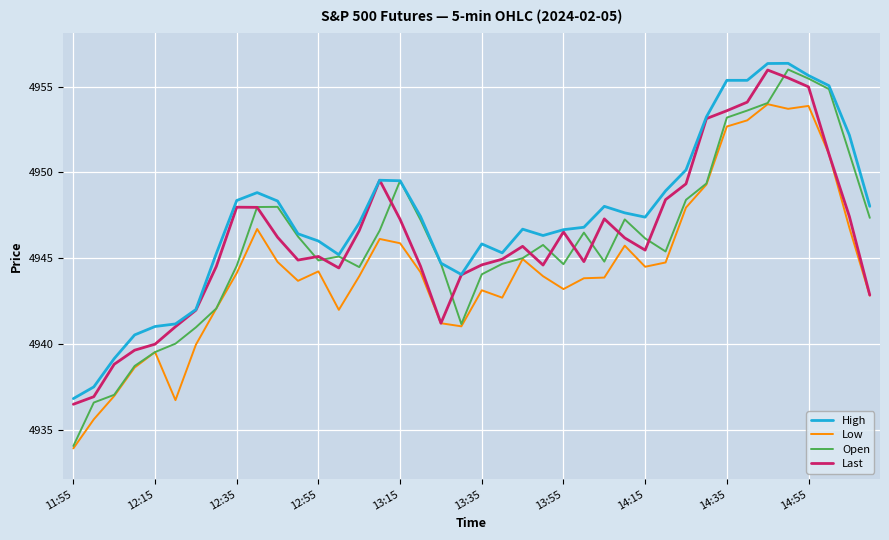

Which series has the largest range (max minus min)?

Open